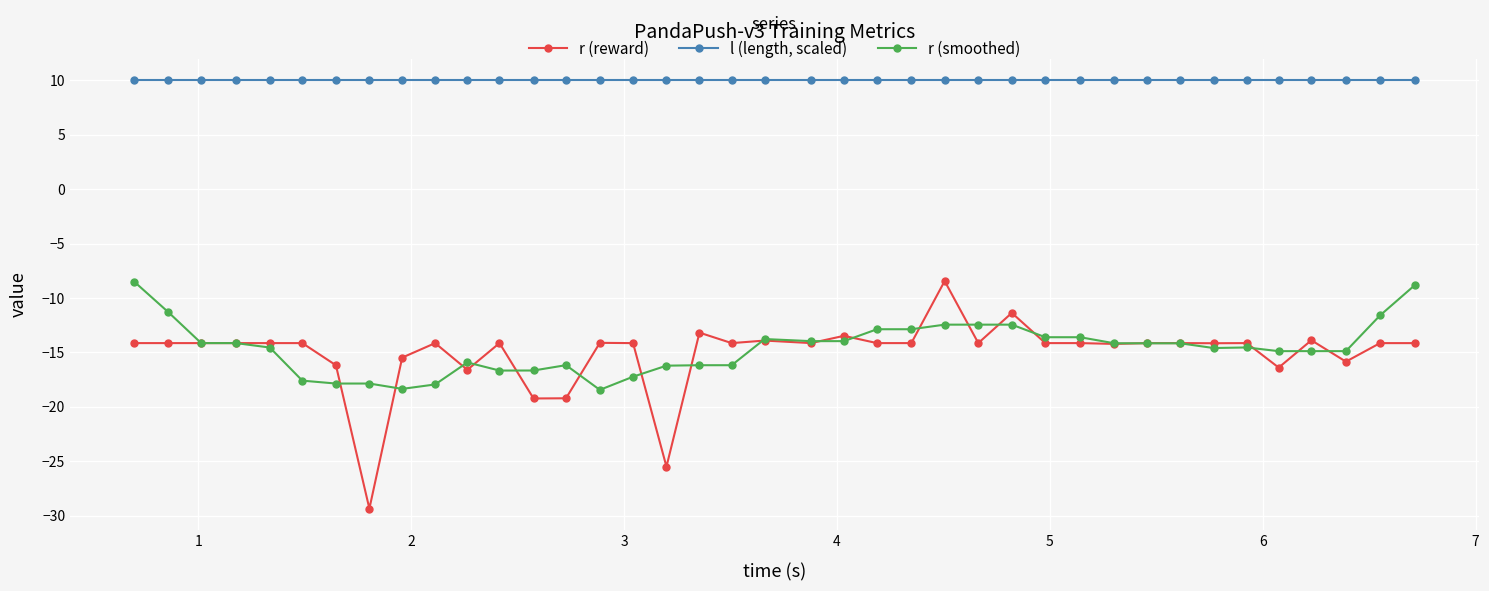

Which series has the largest total across all categories?

l (length, scaled)